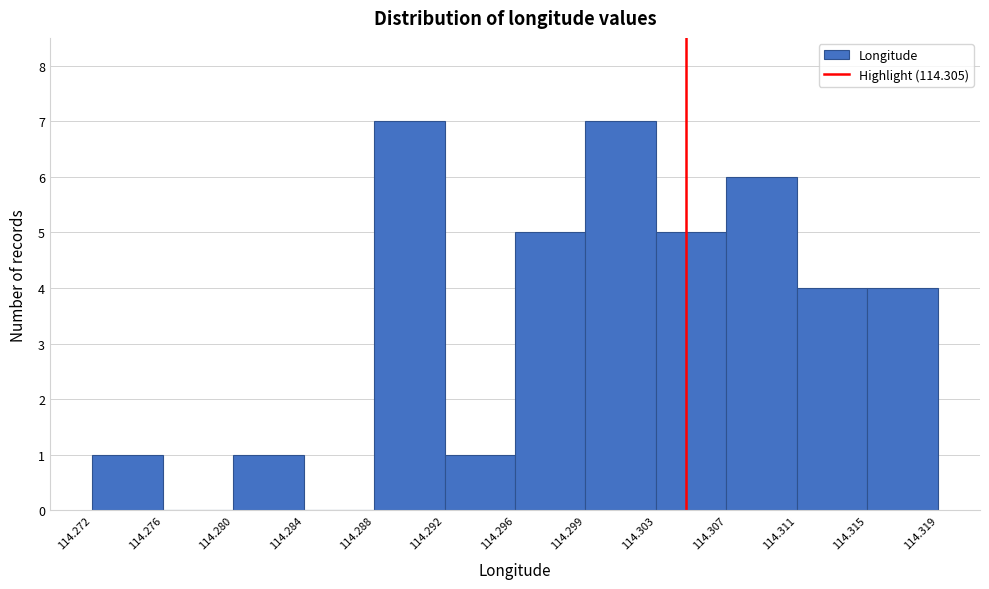

Reading left to right, list every bar in this chart as the range it spans on the x-axis followed by its height. The values are not printed on the chart, so give them approximately, as read against the axis.

114.272 to 114.276: 1
114.276 to 114.280: 0
114.280 to 114.284: 1
114.284 to 114.288: 0
114.288 to 114.292: 7
114.292 to 114.296: 1
114.296 to 114.299: 5
114.299 to 114.303: 7
114.303 to 114.307: 5
114.307 to 114.311: 6
114.311 to 114.315: 4
114.315 to 114.319: 4